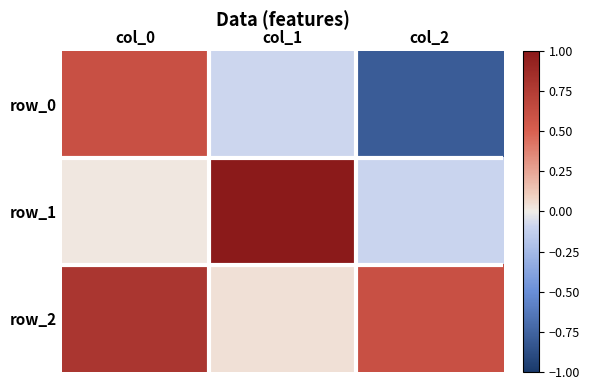

At which label is row_2 closest to 0?

col_1